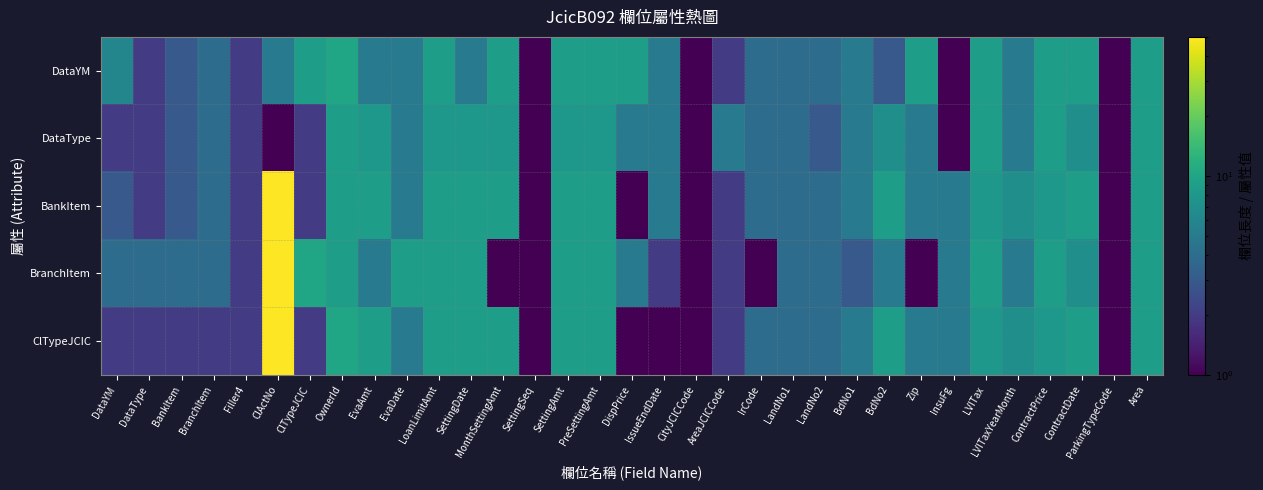

At how many categories does at least one series exceed 35?

1